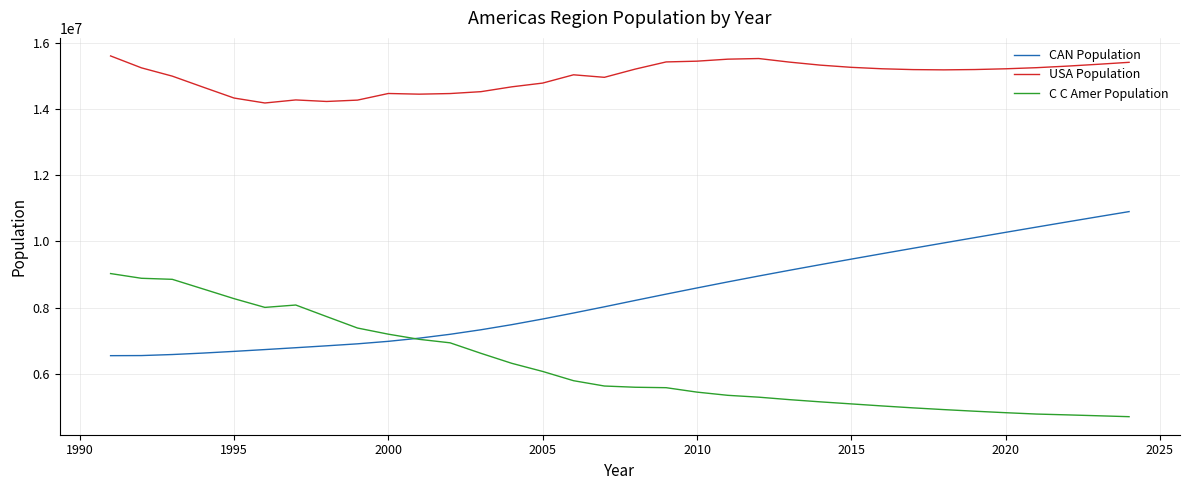

Which series has the largest total across all categories?

USA Population